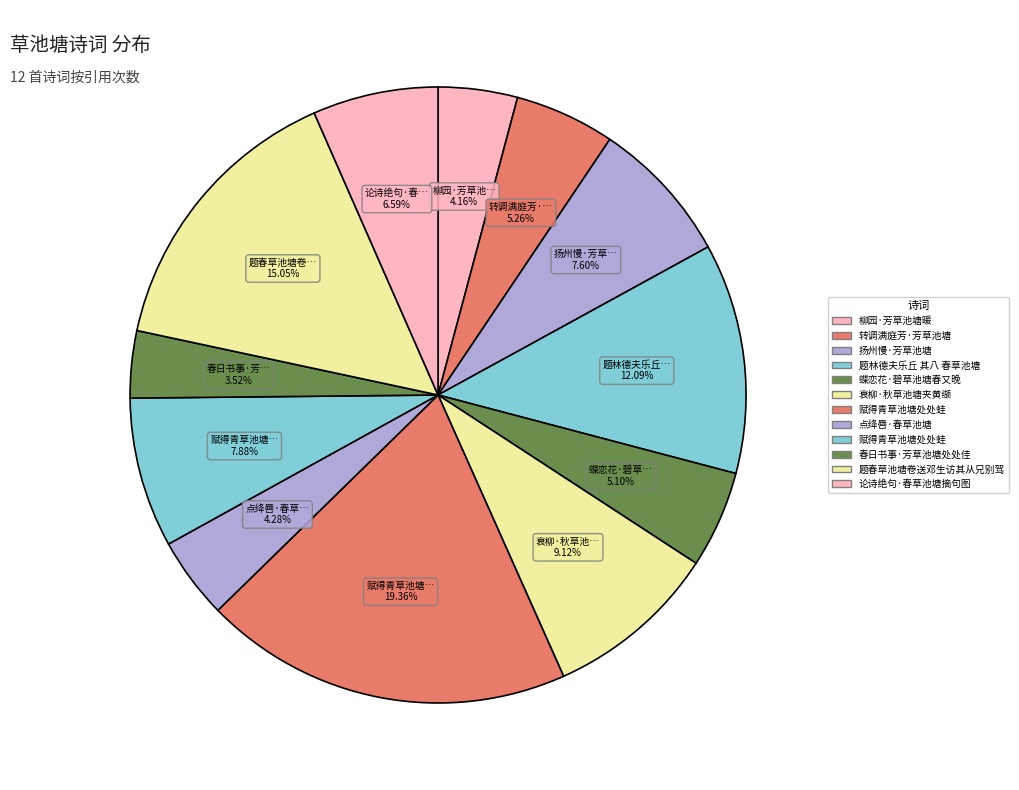

Count the number of slices in the pie.

12